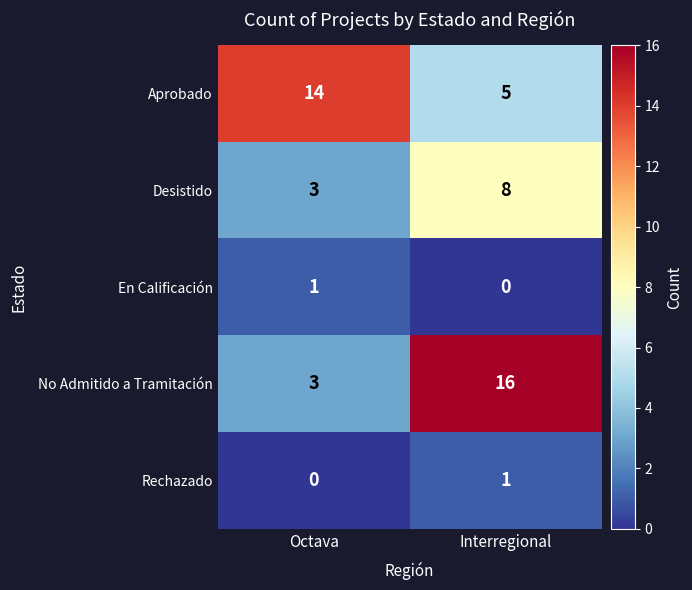

Count the number of data series in this chart.

5